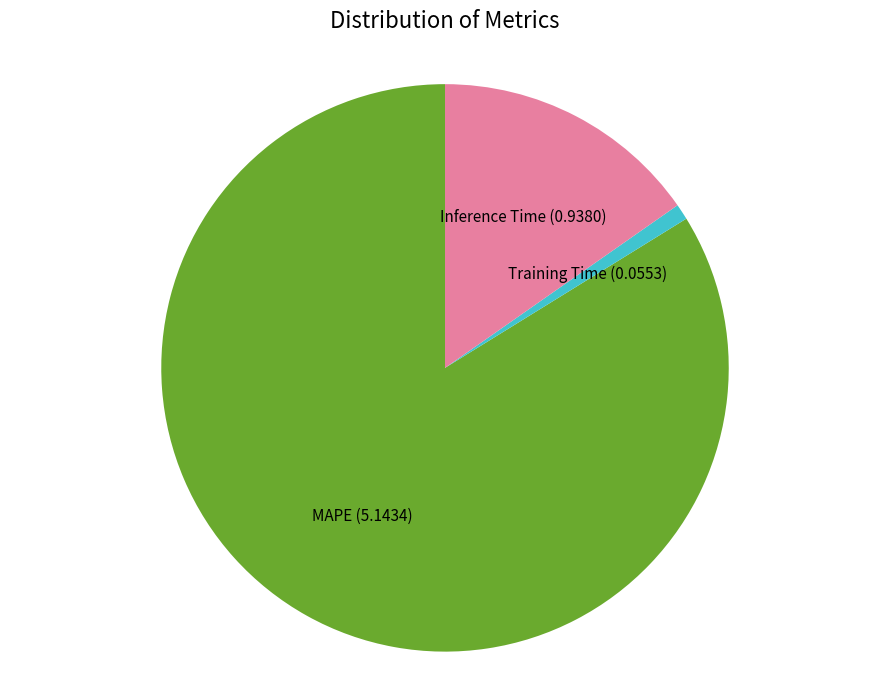

Which slice is the smallest?

Training Time